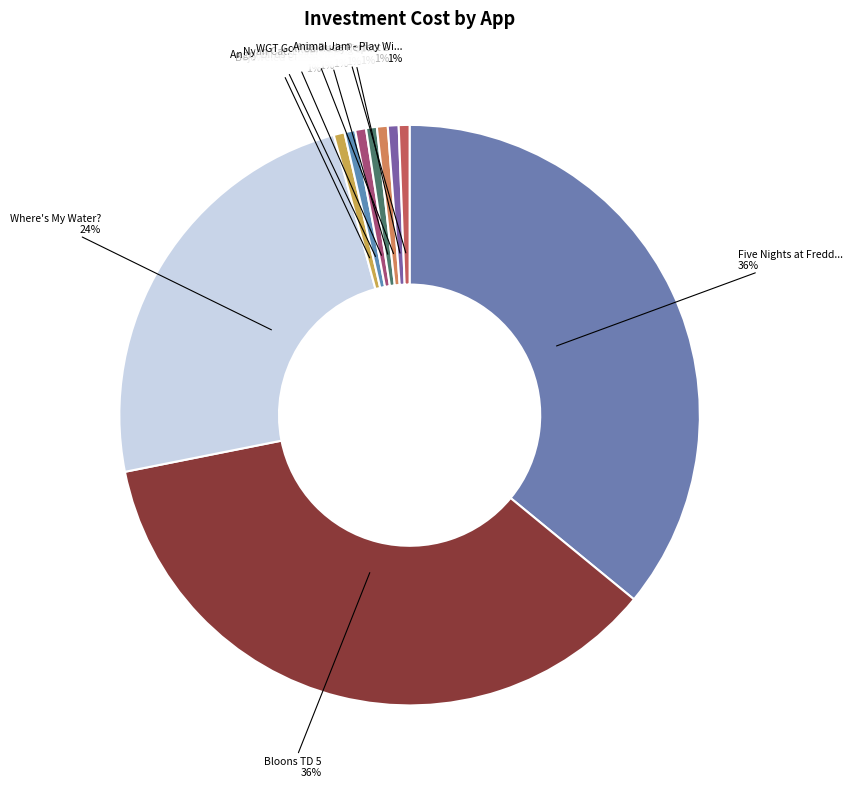

Count the number of slices in the pie.

10